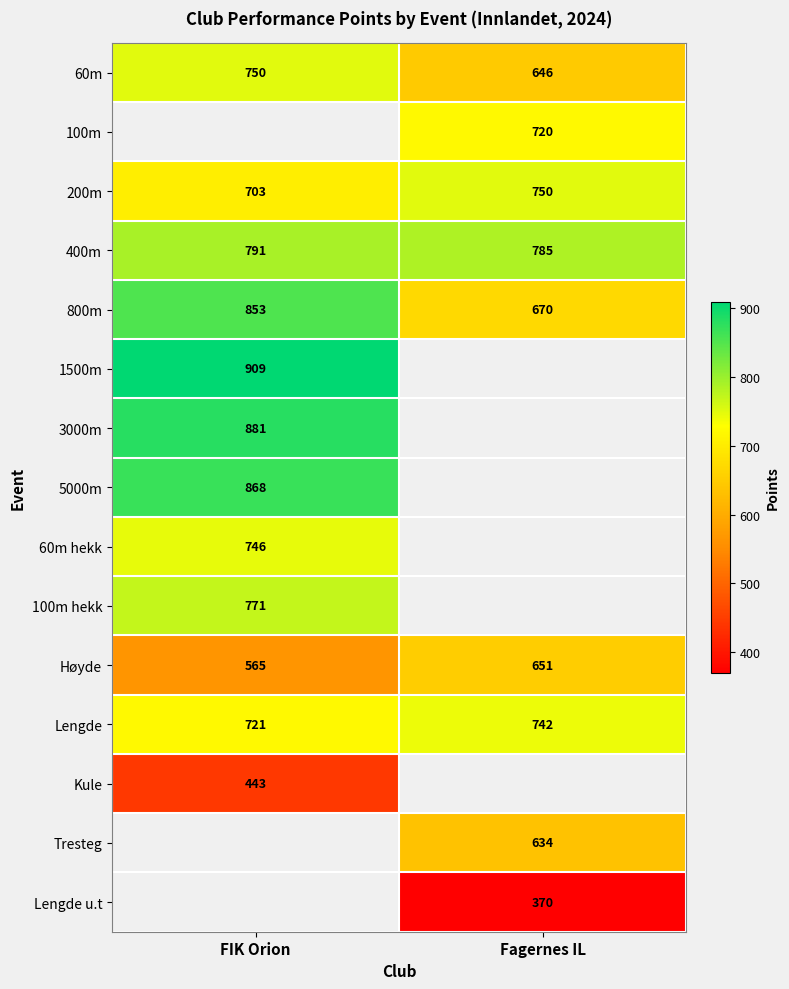

What is the smallest value displayed?

370.0